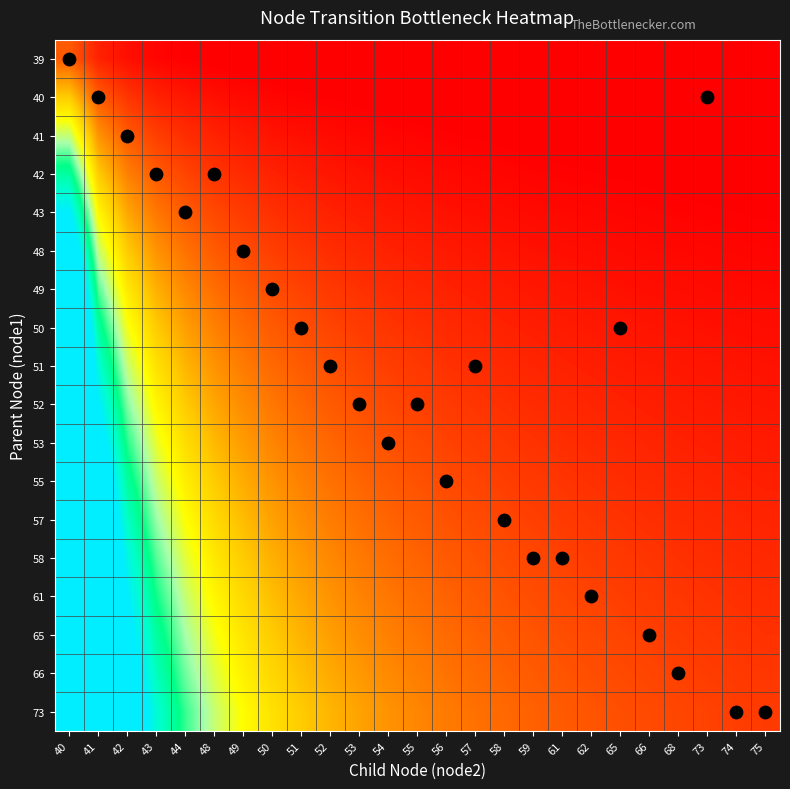

What is the total value across all series at 61?

9.5